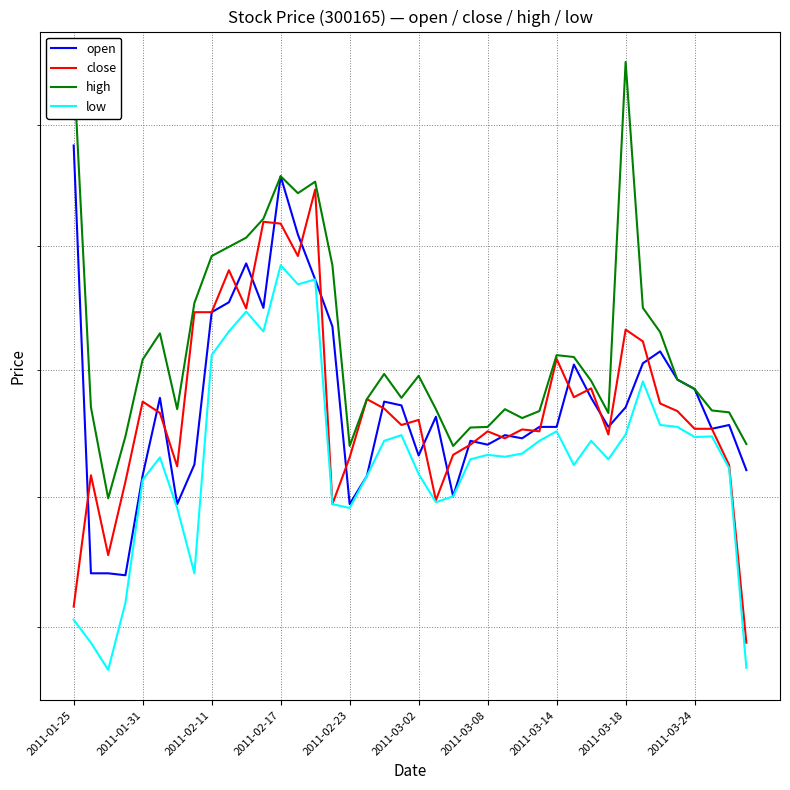

True or false: low has more than 2 interior local peaks.

True